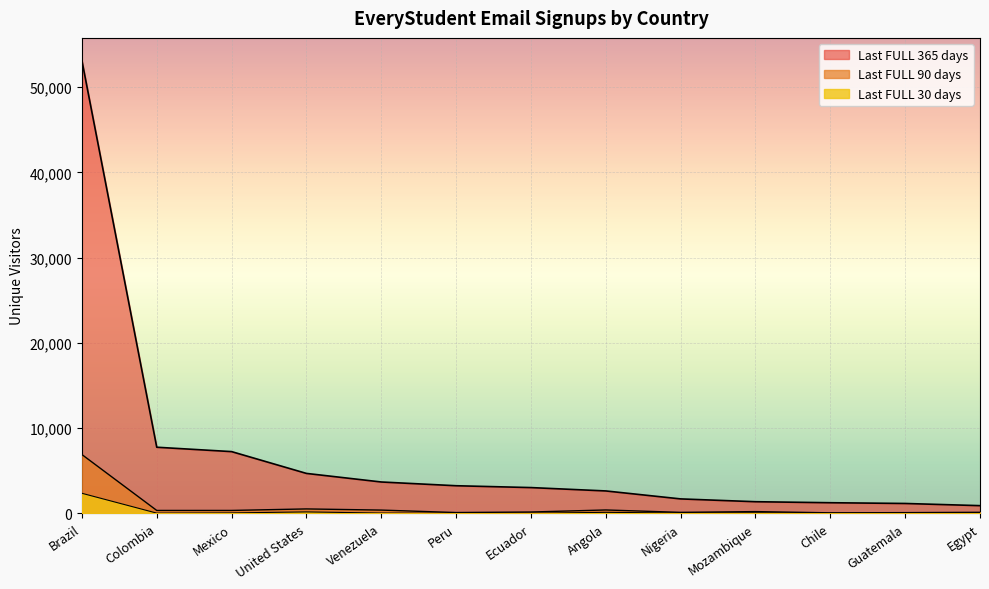

What is the sum of all Last FULL 30 days values?

2903